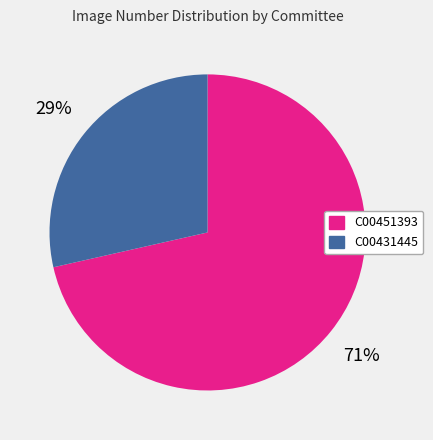

Which has a higher value, C00451393 or C00431445?

C00451393